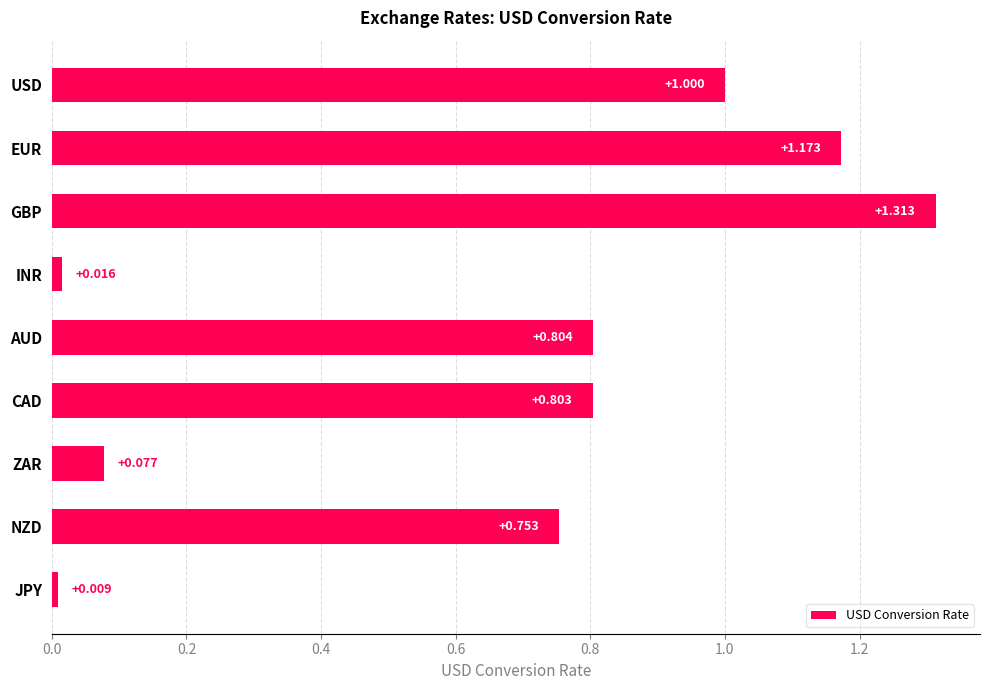

At which label is the value closest to 0?

JPY